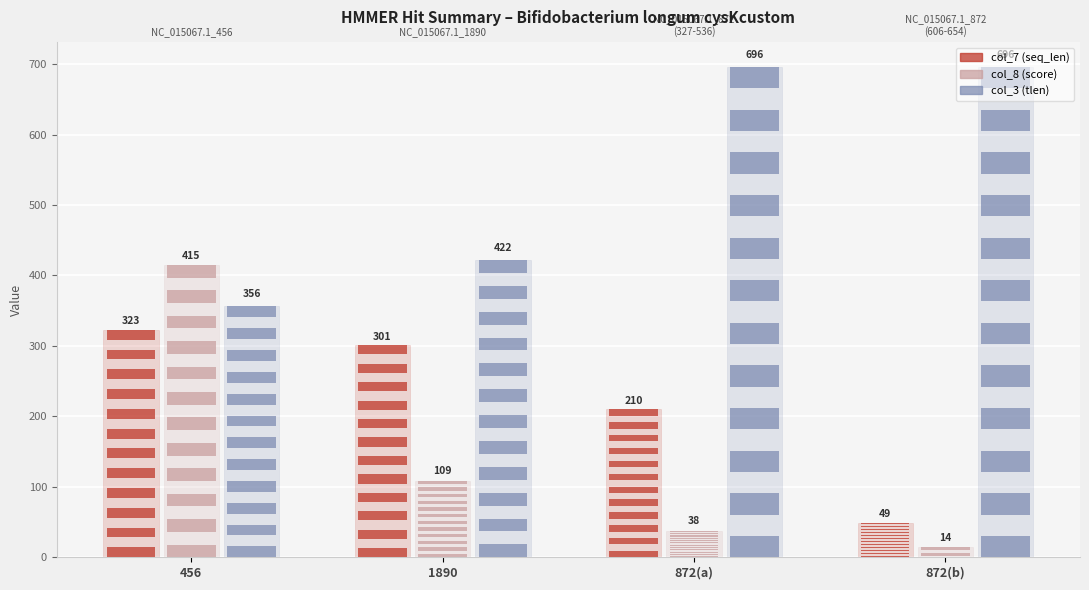

What position from the left is NC_015067.1_872/327-536?

3